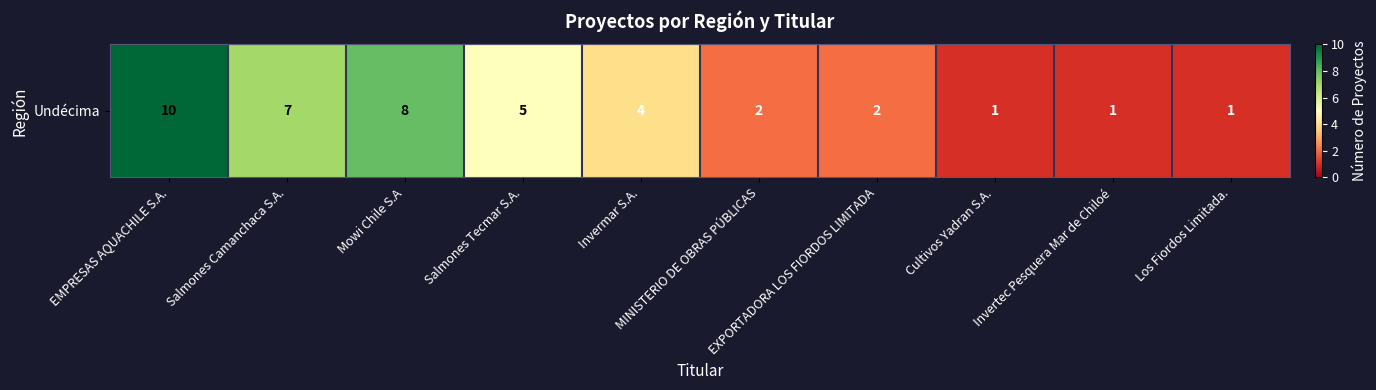

True or false: the data shows 2 at Salmones Tecmar S.A..

False